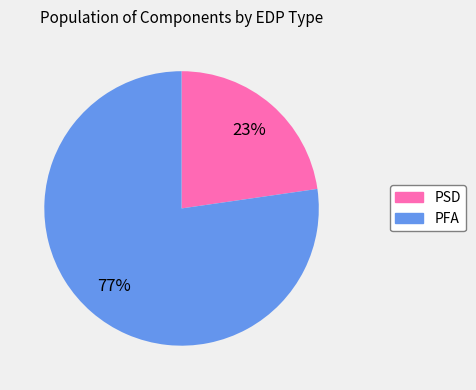

To the nearest percent, what portion does PFA represent?

77%